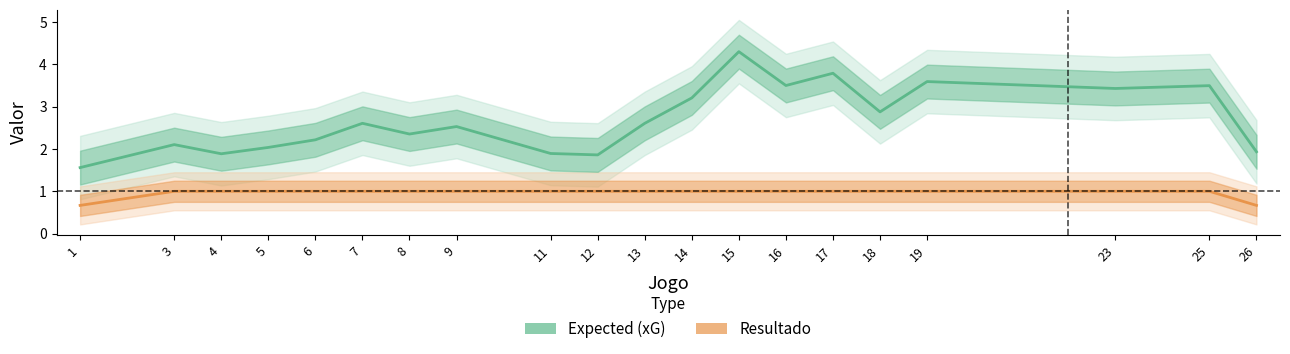

Which series has the largest total across all categories?

expected